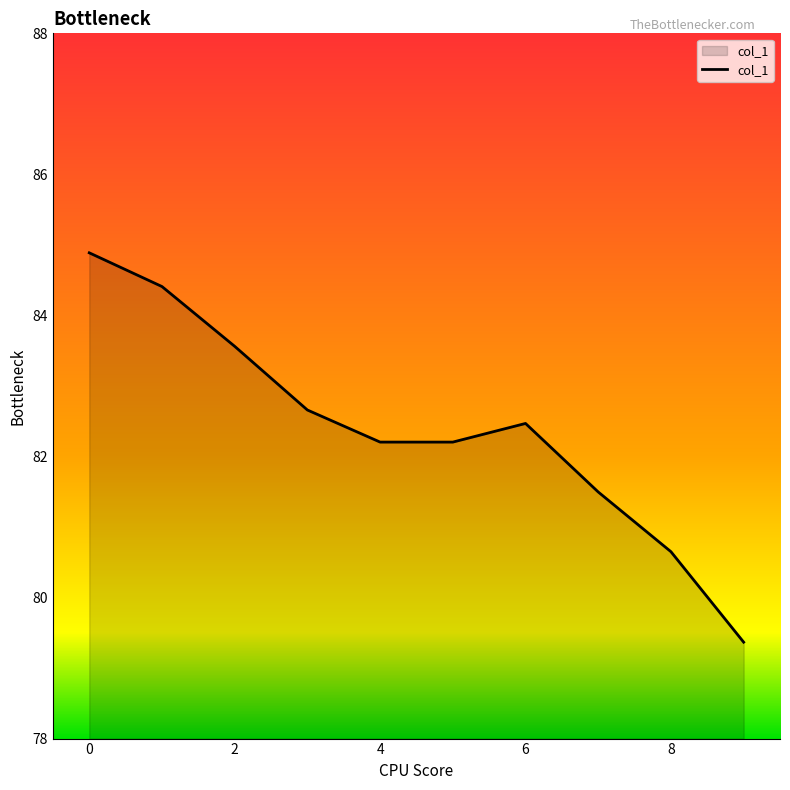

What is the difference between the maximum and minimum values?

5.5